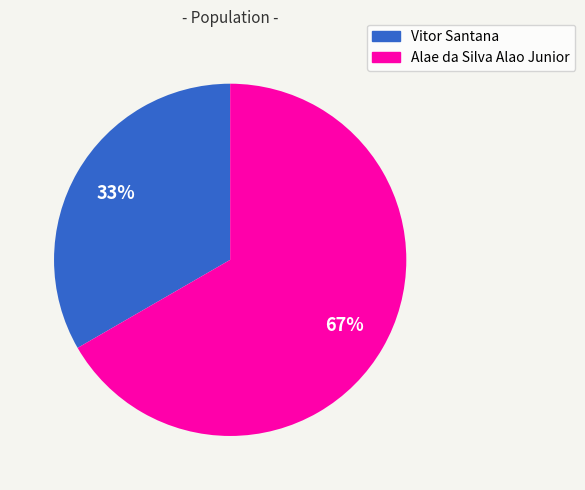

Does any single category account for the majority?

Yes